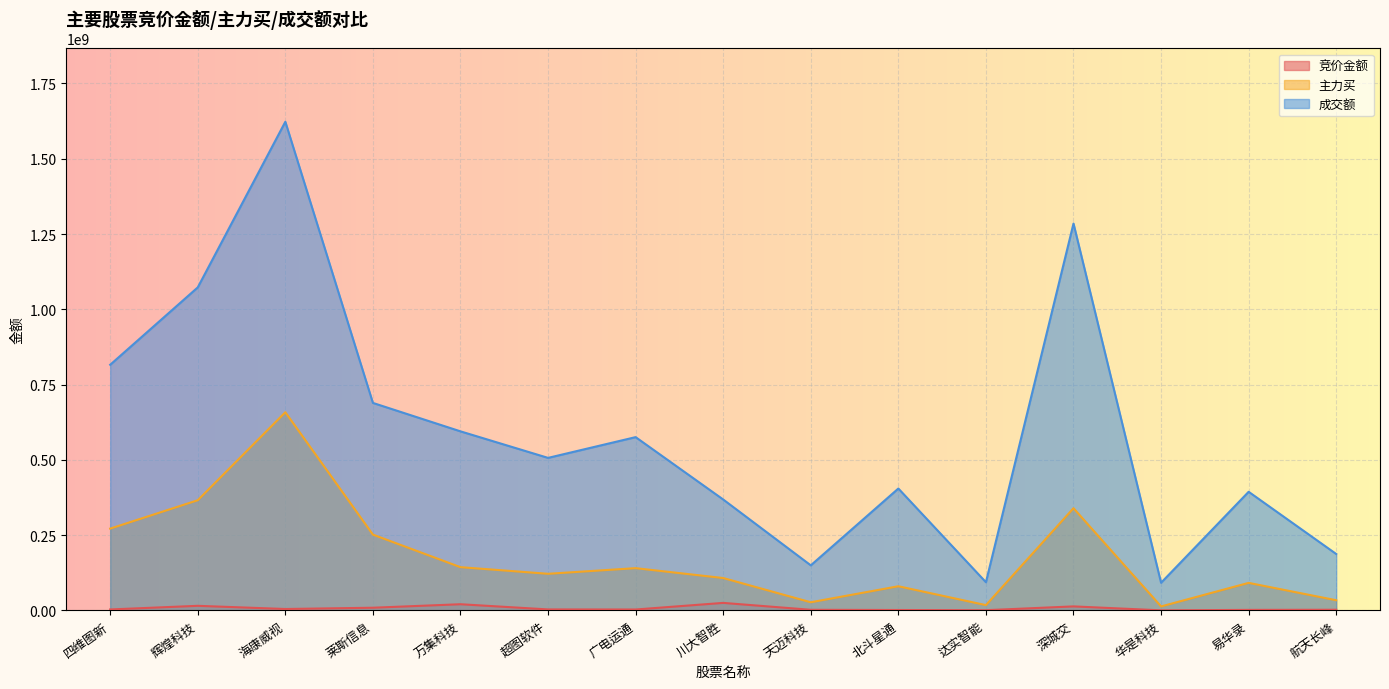

What is the label of the 11th point from the right?

万集科技